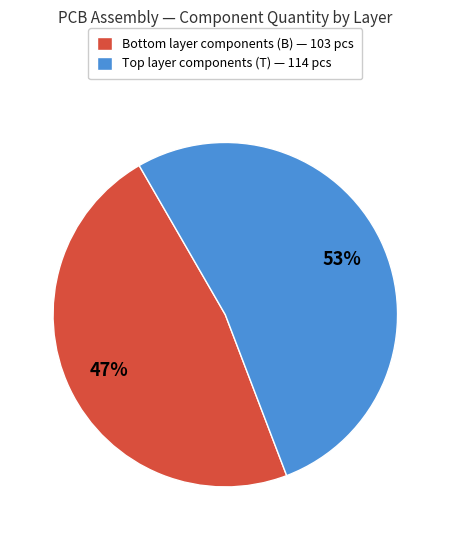

To the nearest percent, what is the average slice percentage?

50%